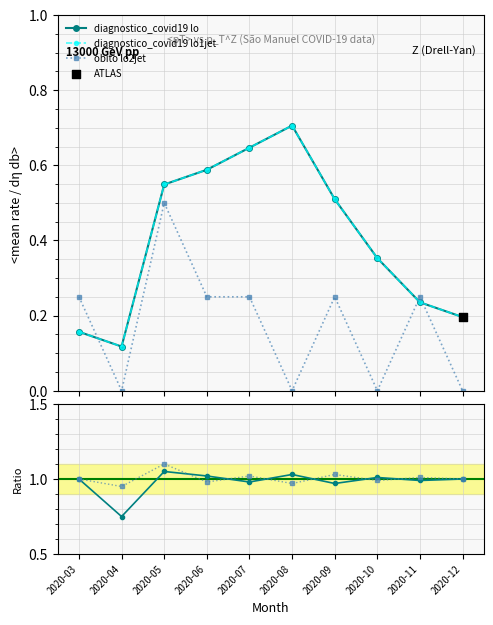

At how many categories does at least one series exceed 0?

10